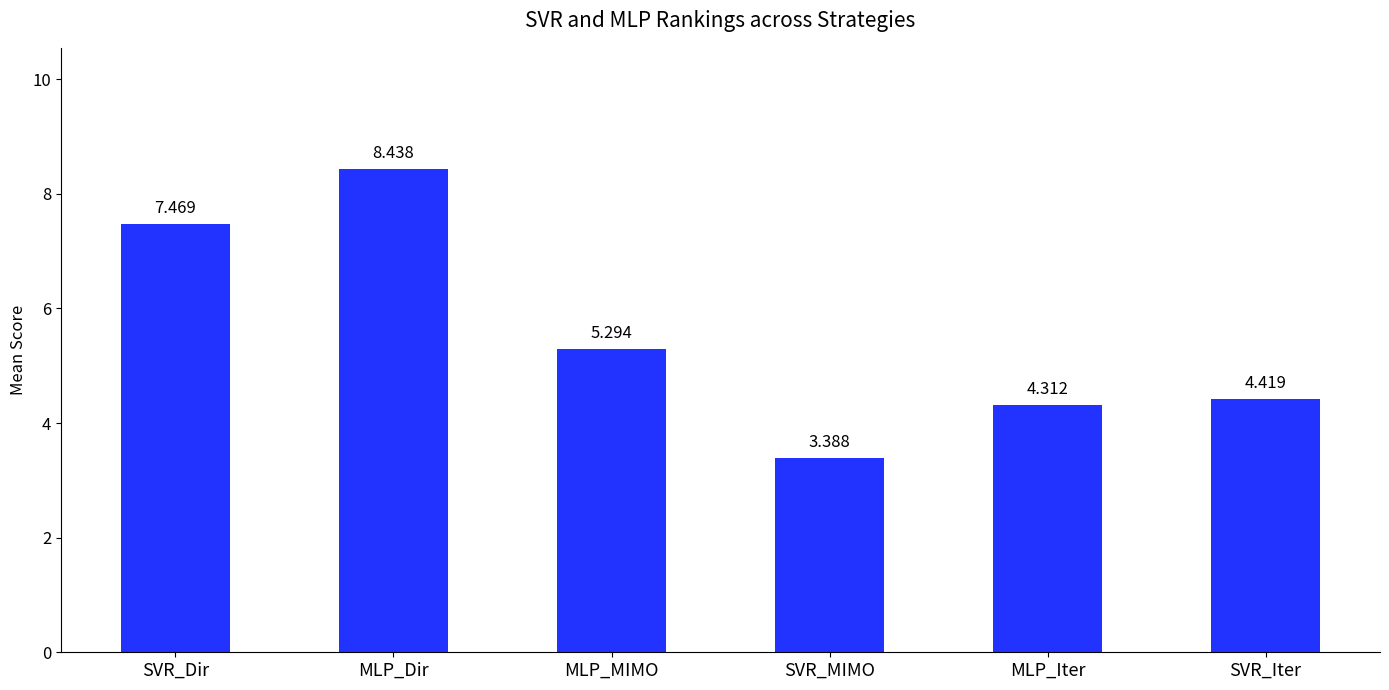

What is the label of the 5th bar from the right?

MLP_Dir